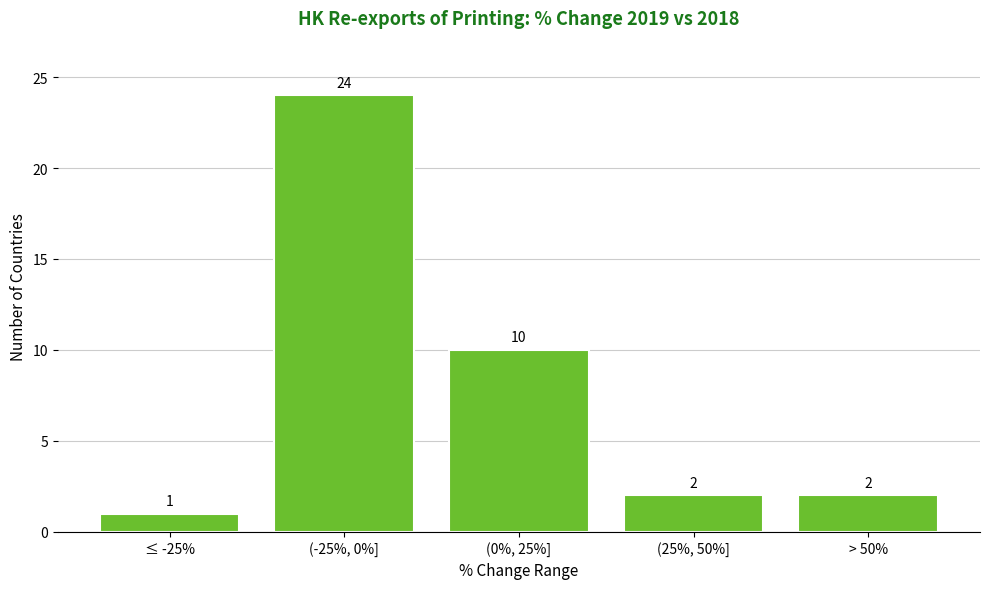

Reading left to right, extract all data points from this chart.

≤ -25%=1	(-25%, 0%]=24	(0%, 25%]=10	(25%, 50%]=2	> 50%=2